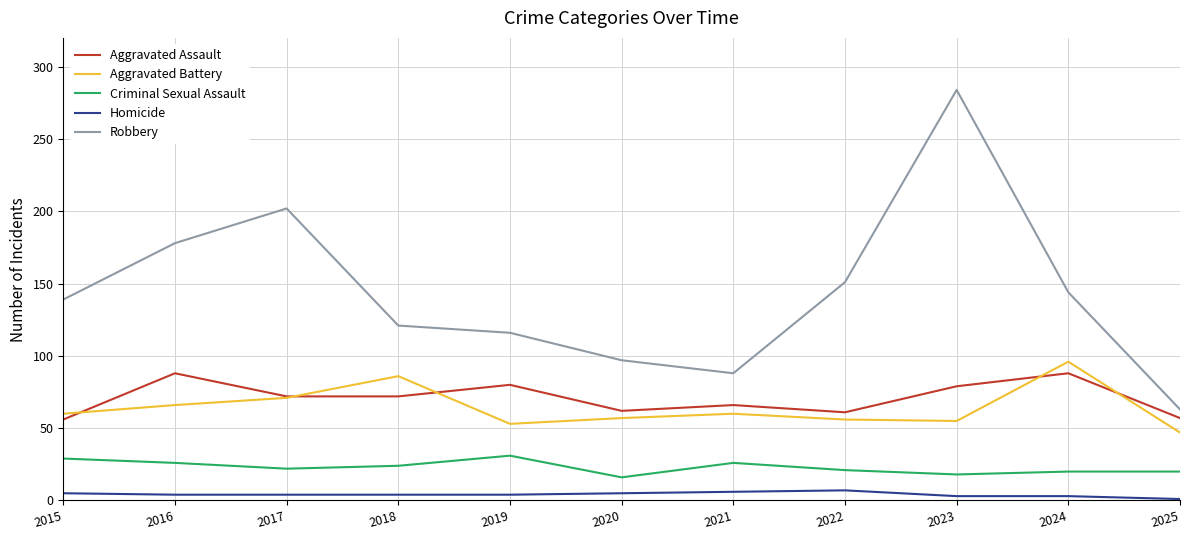

What is the sum of the Criminal Sexual Assault values at 2023 and 2017?

40